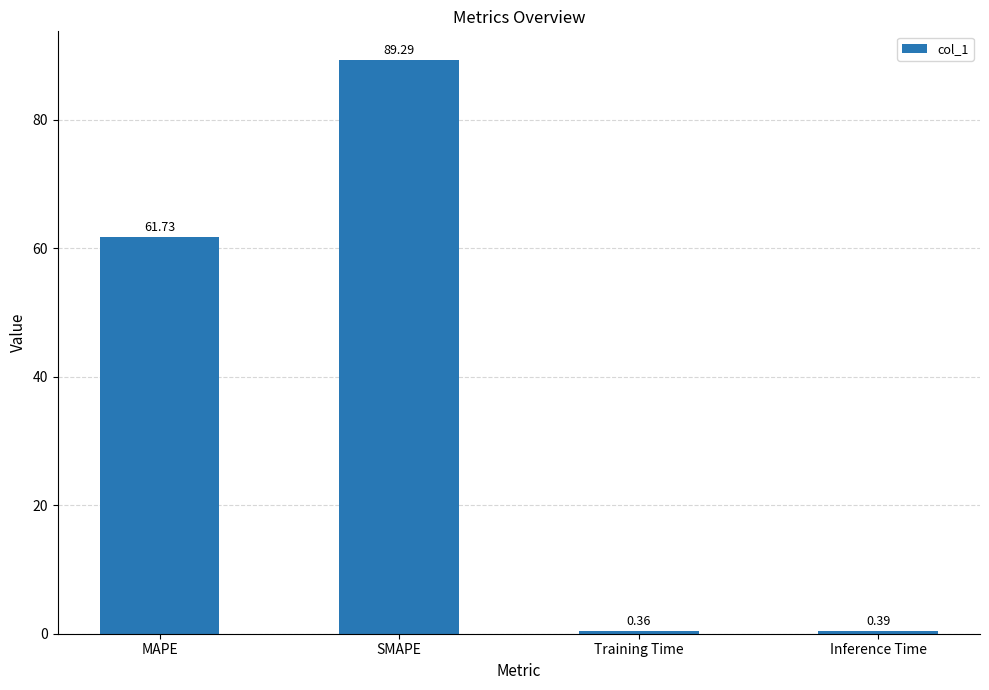

Which has a higher value, SMAPE or MAPE?

SMAPE